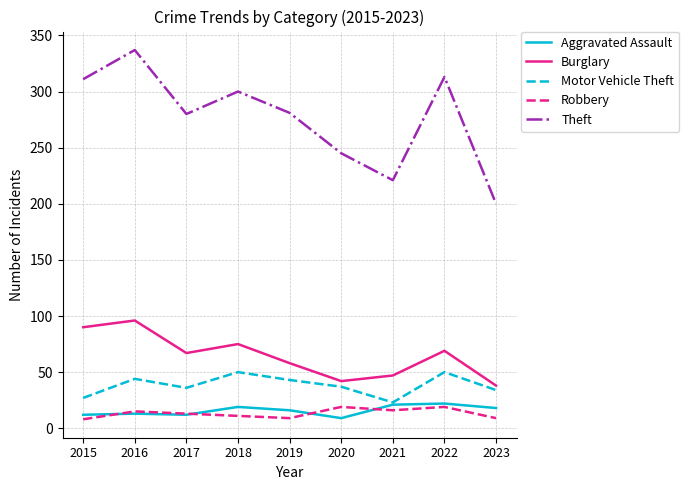

At which category is the sum across all series the highest?

2016